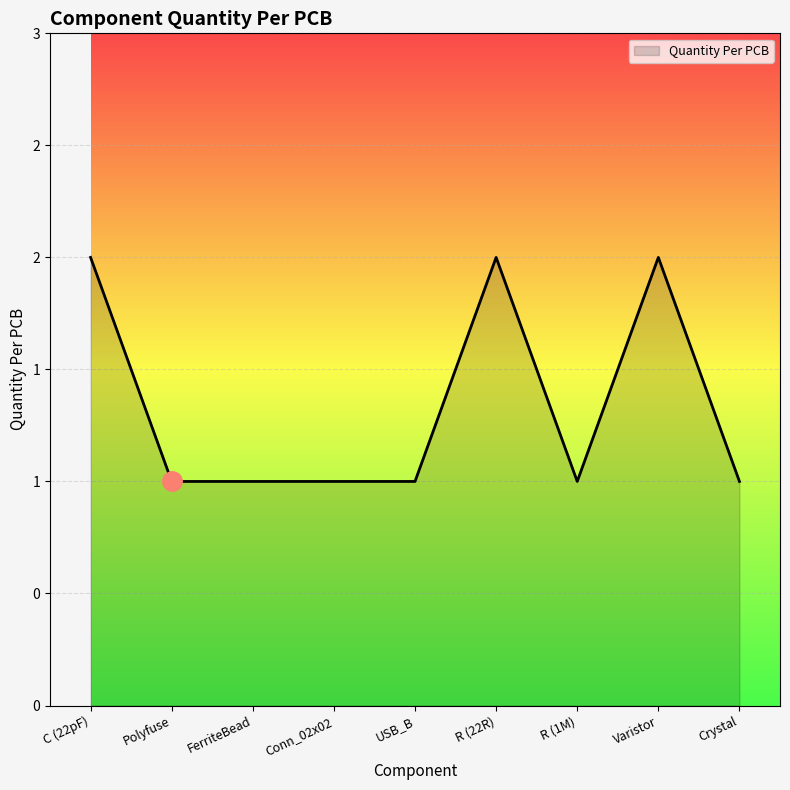

Approximately how many times larger is the value at FerriteBead compared to R (22R)?

0.5